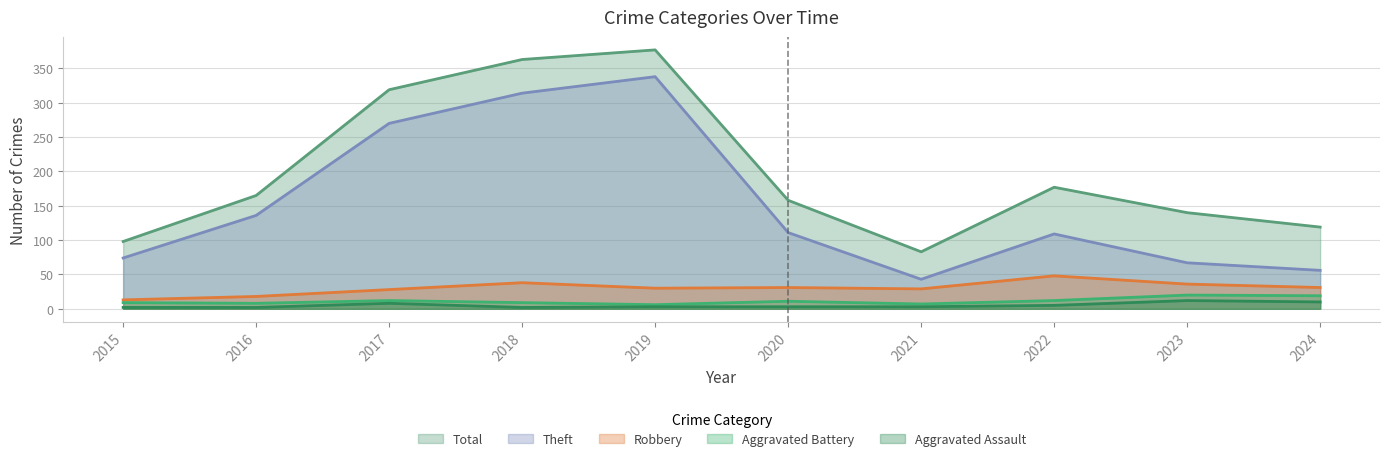

What is the value of the Total point at the 4th from the left?

363